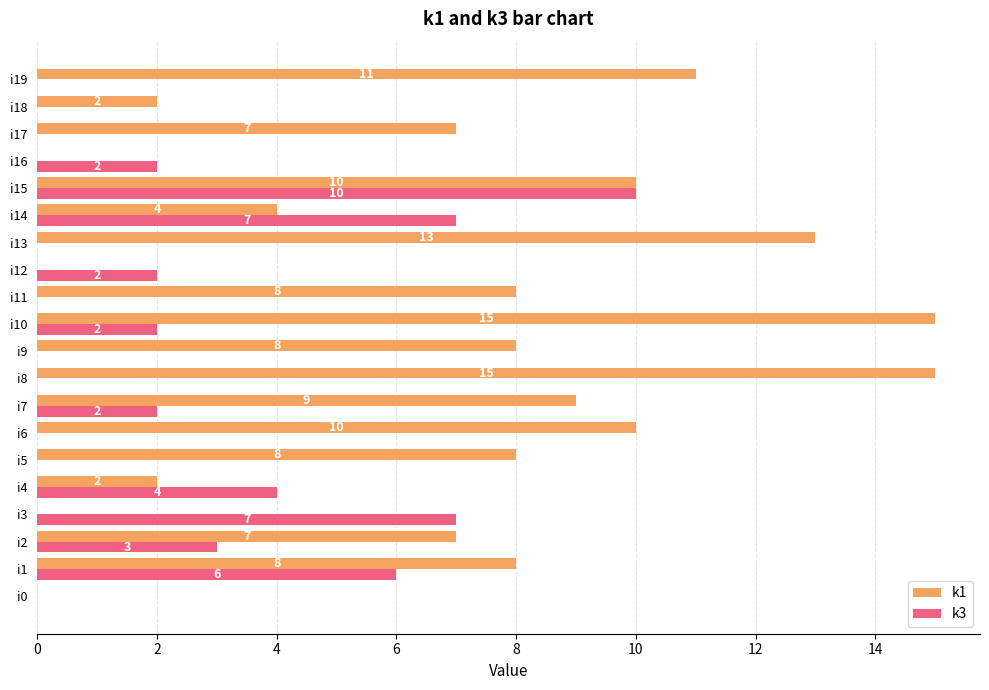

Which series changed the most between i13 and i14?

k1